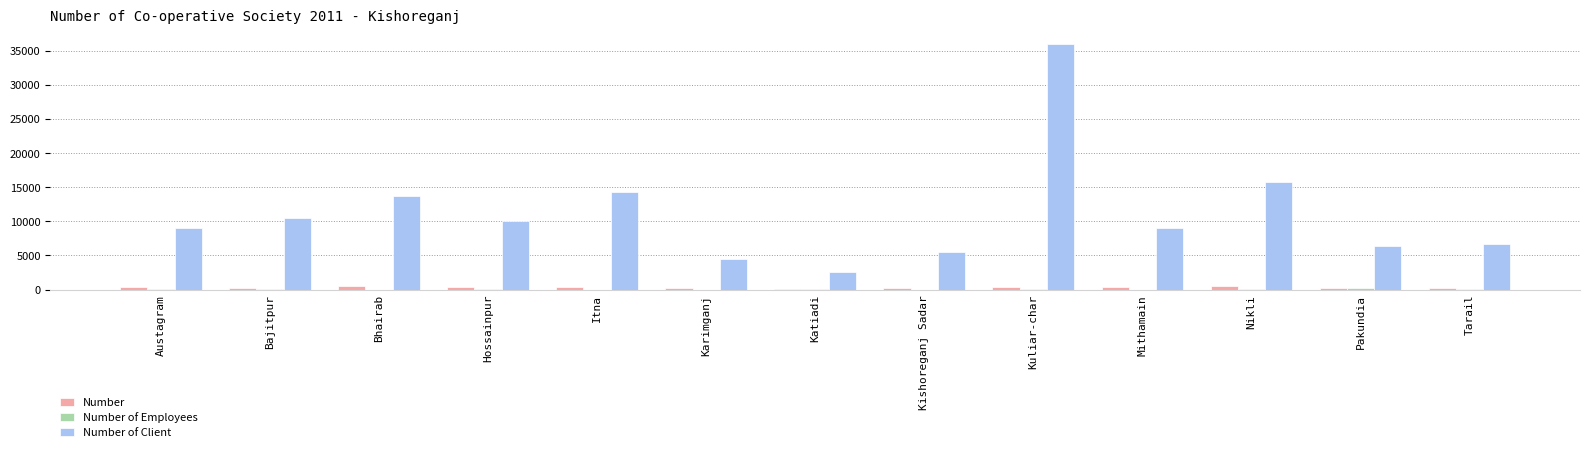

Which series changed the most between Austagram and Katiadi?

Number of Client